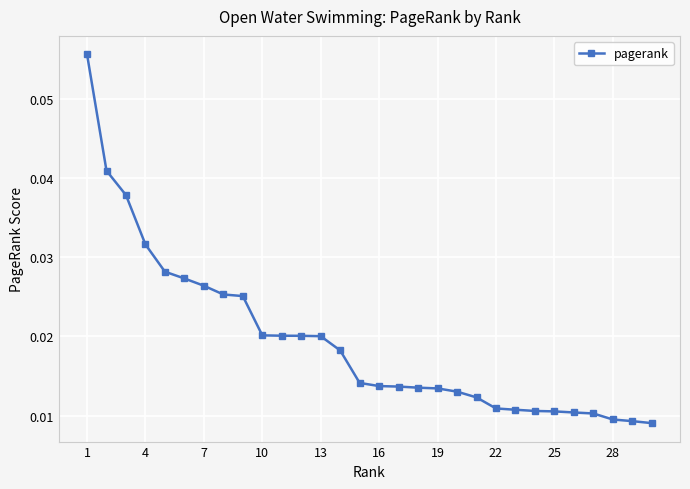

What is the sum of all values?

0.6